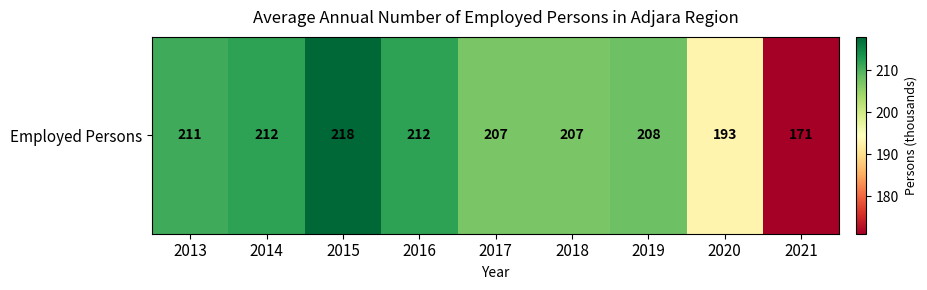

Approximately how many times larger is the value at 2021 compared to 2018?

0.8